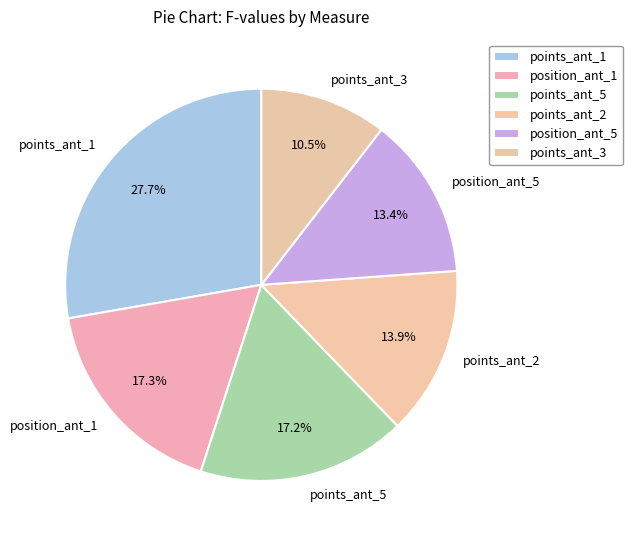

What is the ratio of the value at points_ant_3 to the value at points_ant_5?

0.6